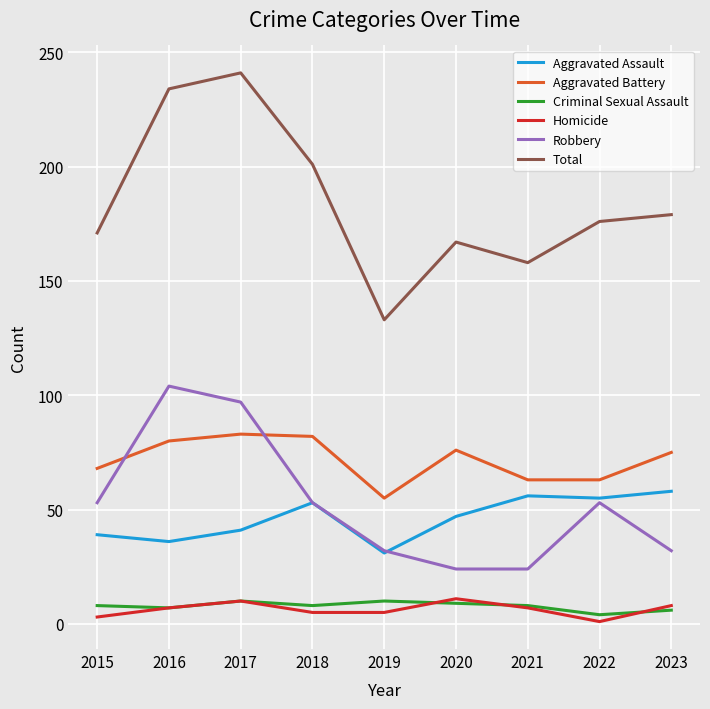

True or false: Total has a value of 427 at 2017.

False